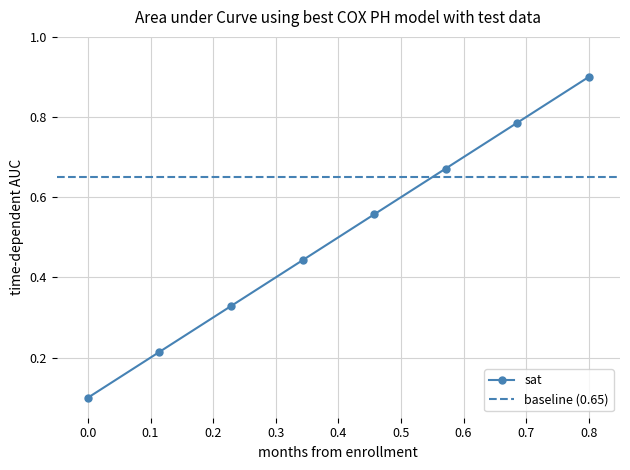

Count the values in the range 0 to 1.

8